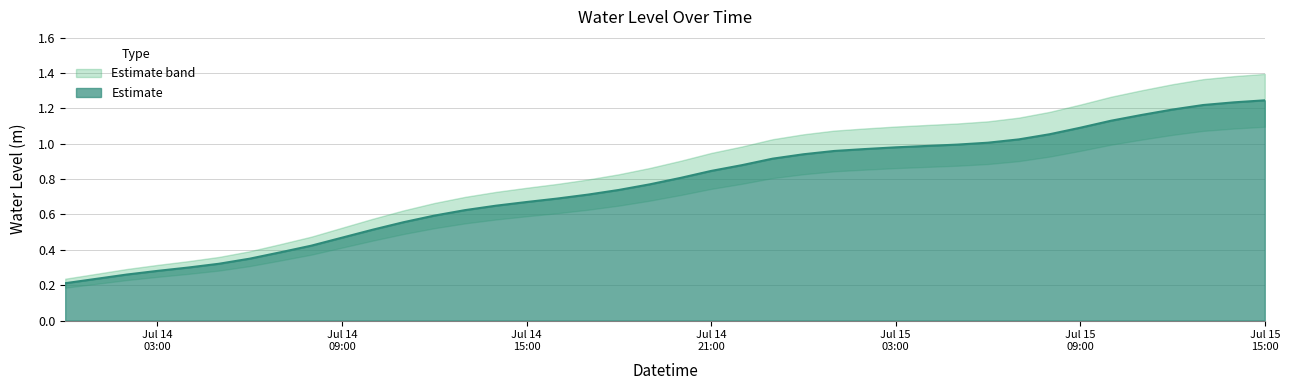

Does the chart have visible grid lines?

Yes